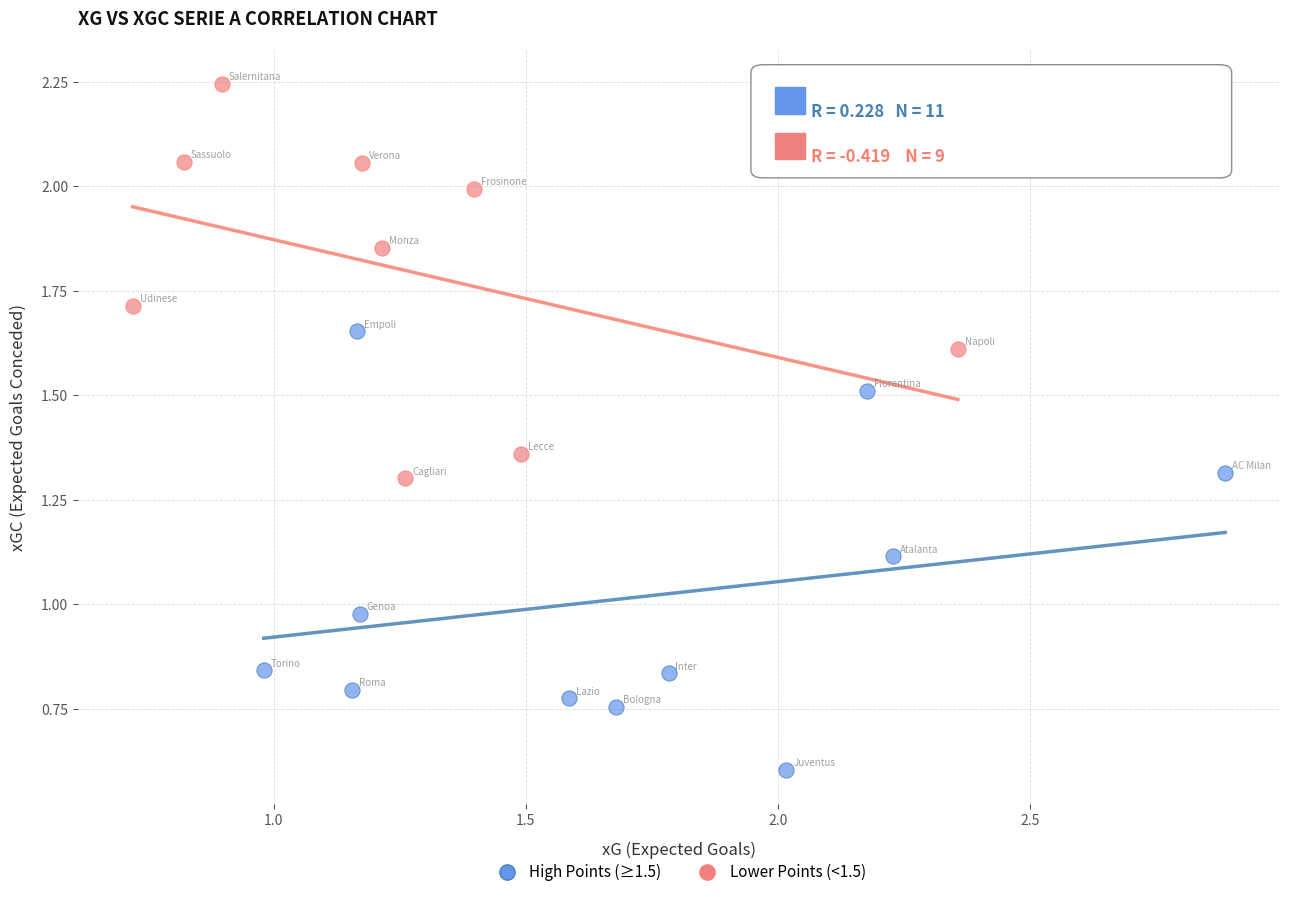

Which series has the widest spread of Y values?

High Points (≥1.5)